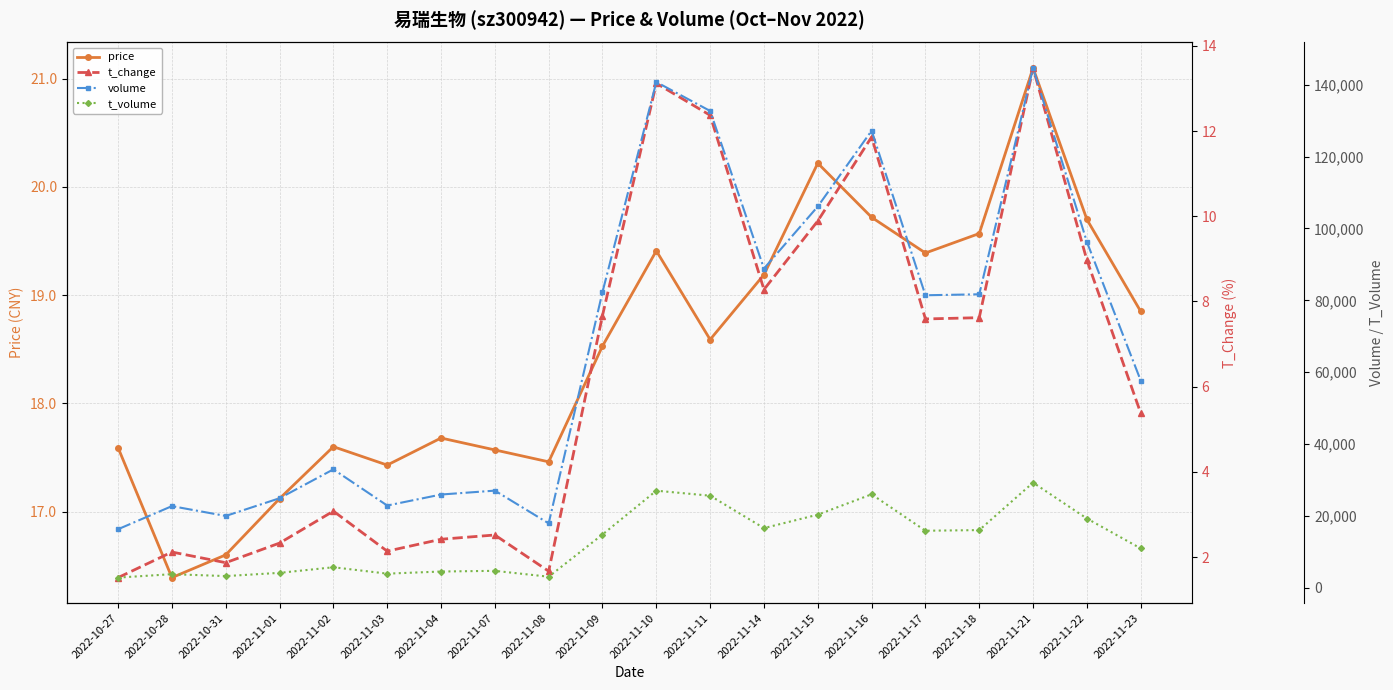

Between 2022-10-28 and 2022-11-15, which is larger?

2022-11-15